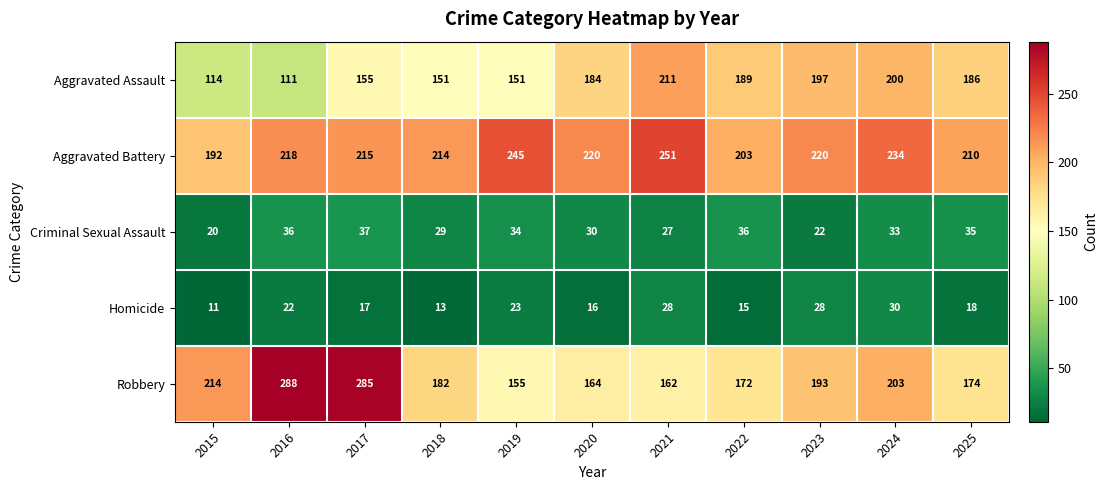

Is it true that Aggravated Assault equals 306 at 2025?

False